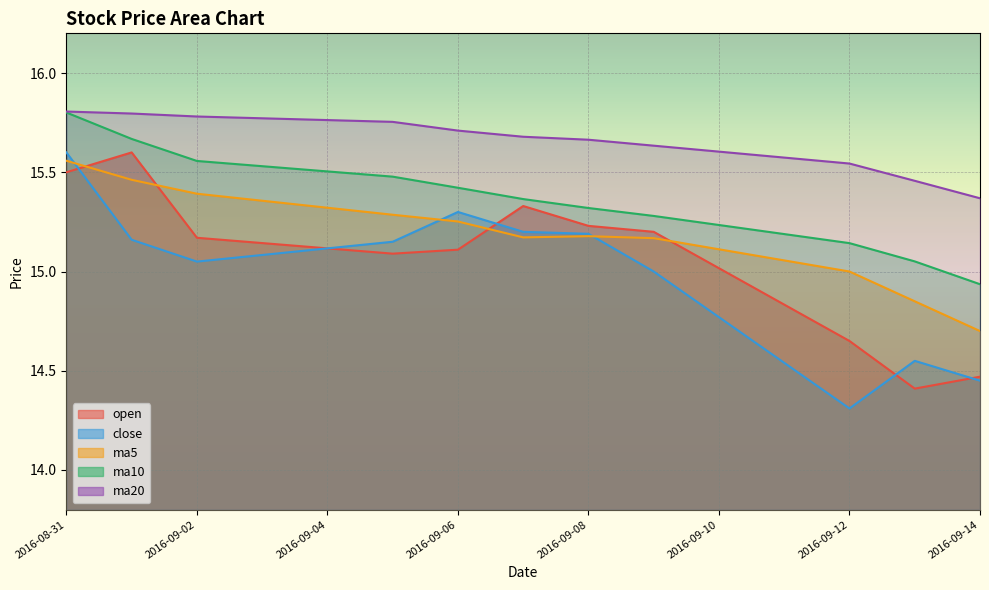

Rank the series by their maximum value, from lowest to highest.

ma5, open, close, ma10, ma20